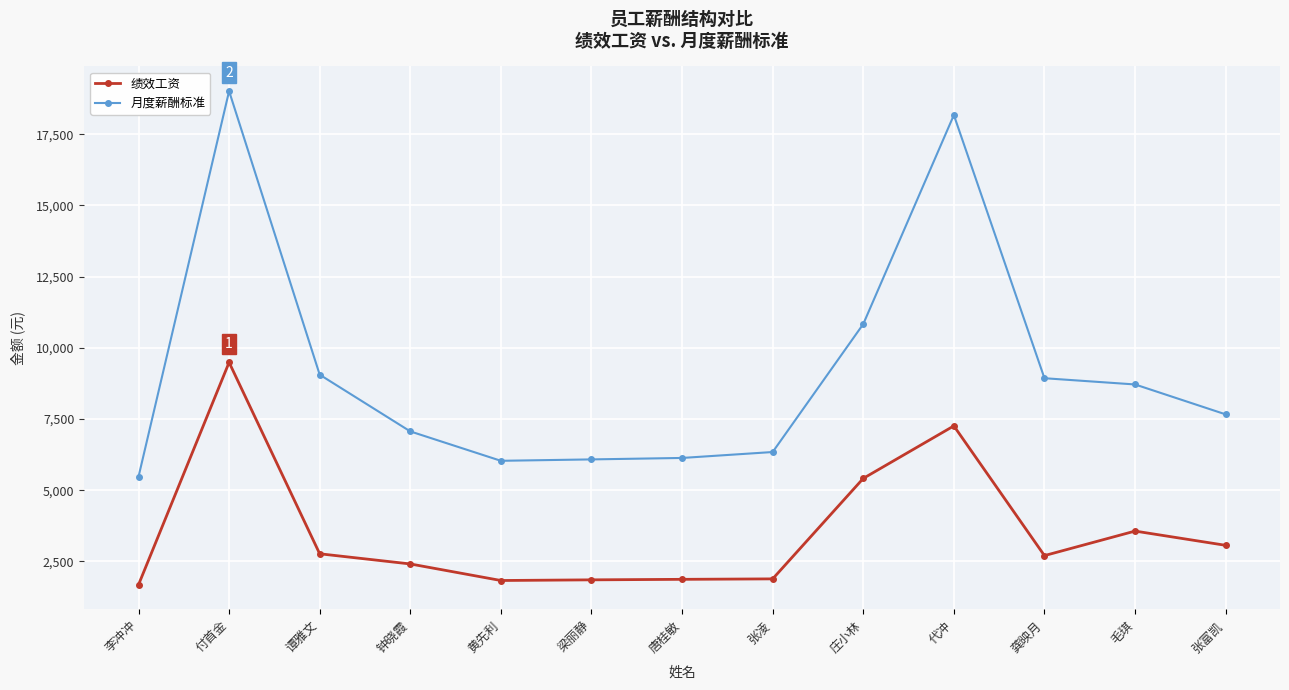

Which series has the largest range (max minus min)?

月度薪酬标准